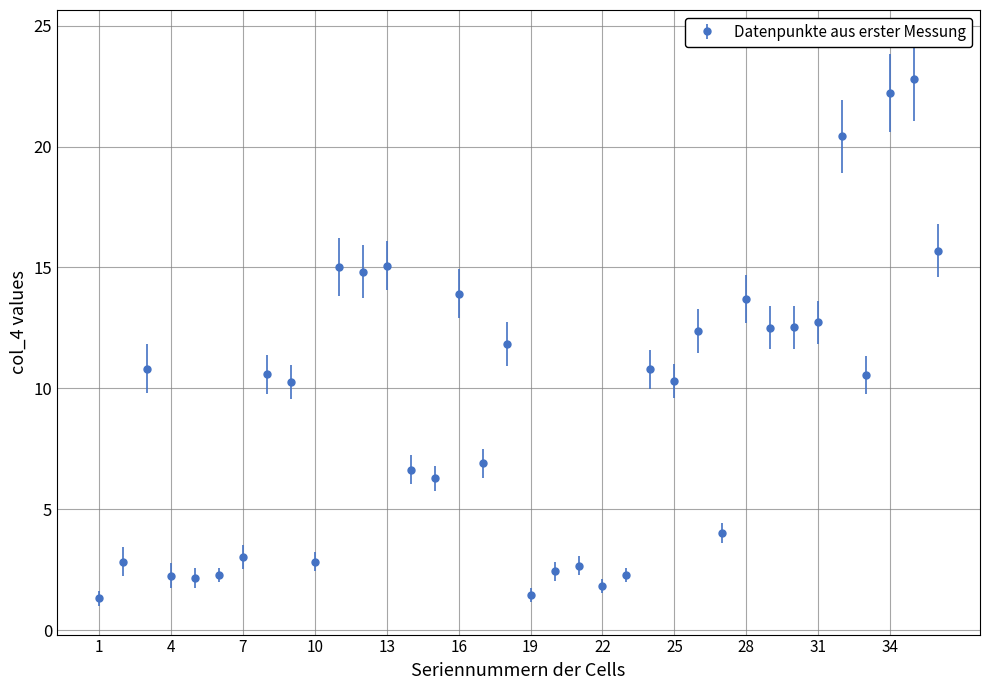

What is the smallest value displayed?

1.3